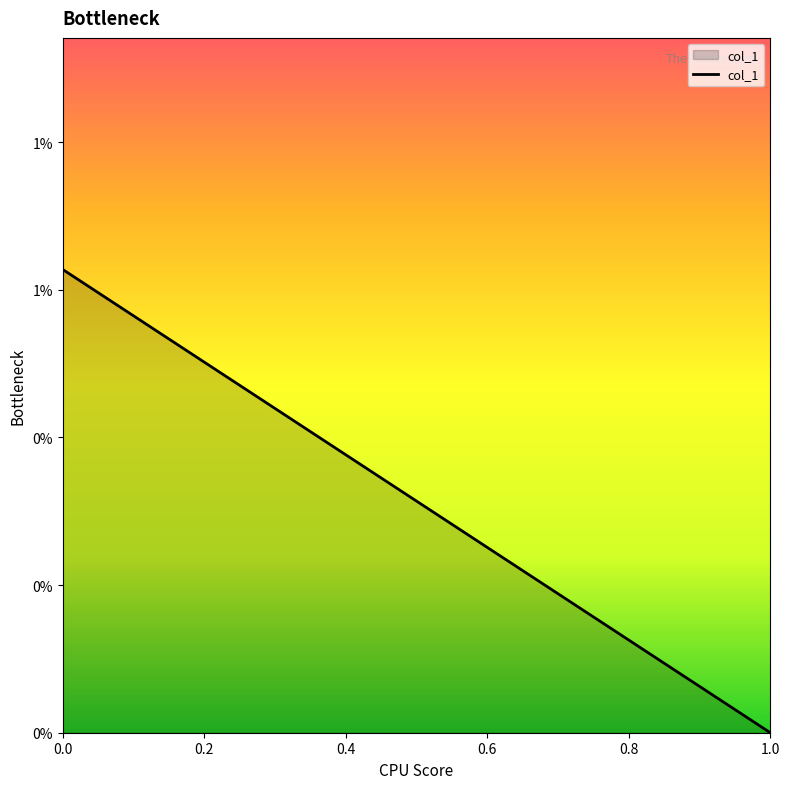

Does the chart display data point markers on the line(s)?

No